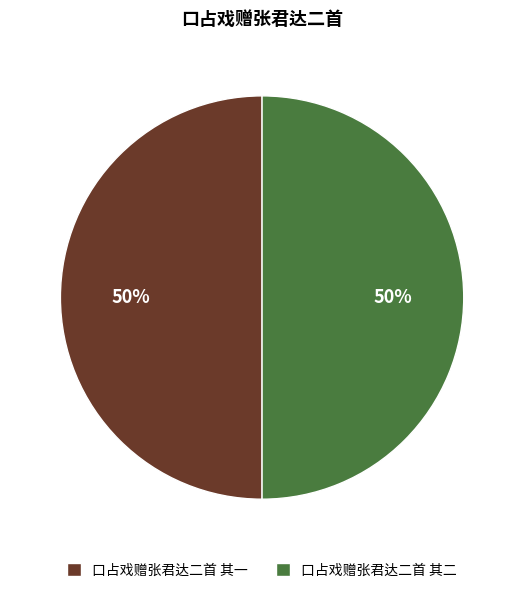

How many slices are in this pie chart?

2